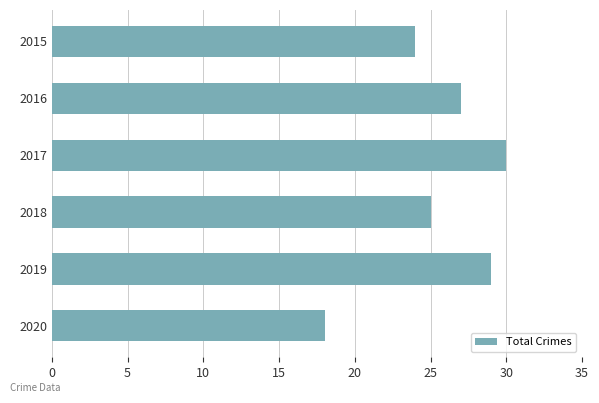

How many data points are less than 27?

3